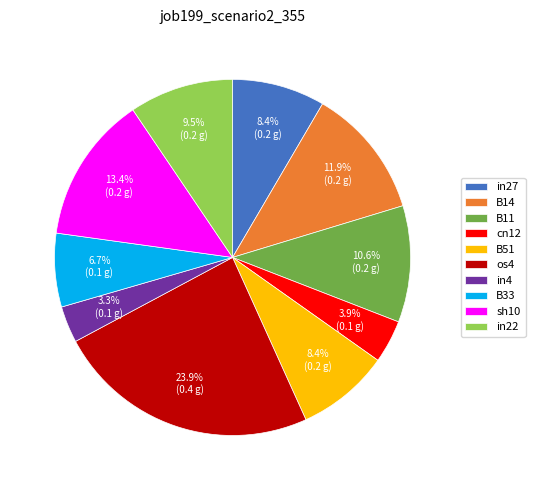

Is it true that B11 is 11% of the pie?

True